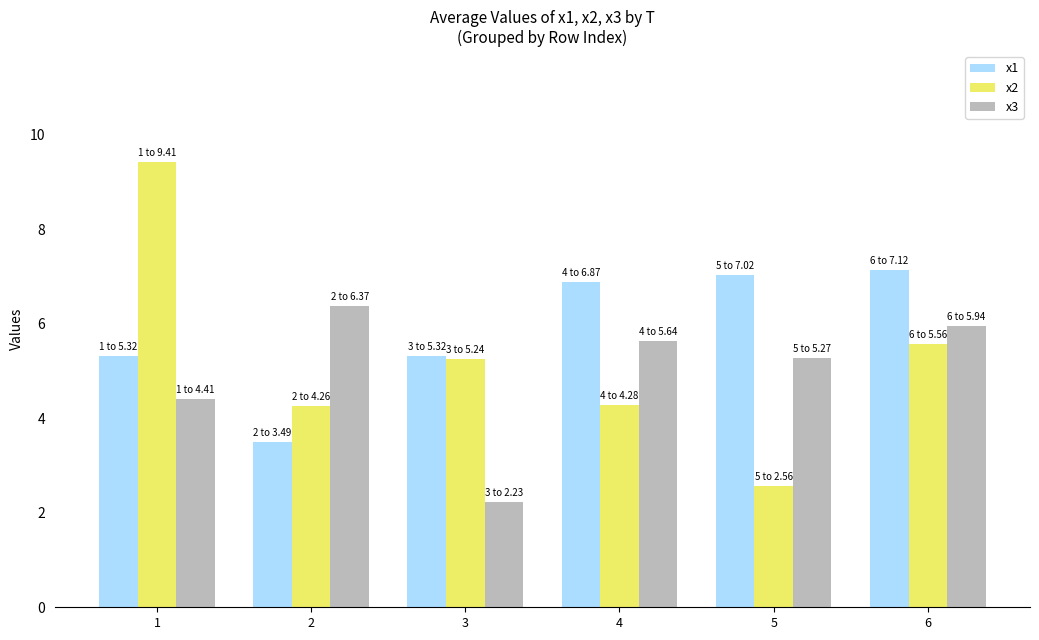

How many values in the x3 series are below 5?

2